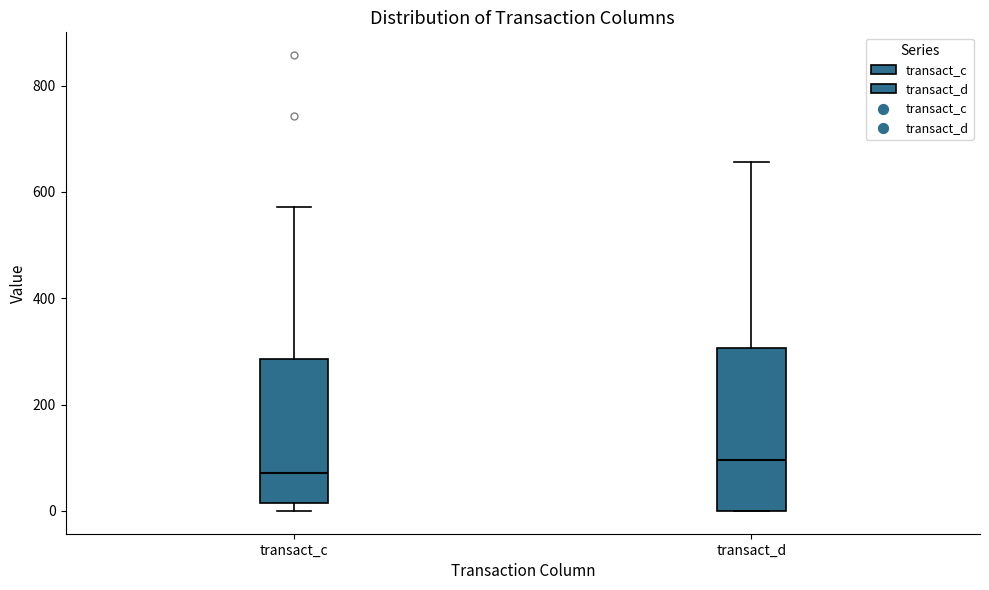

Reading left to right, transcribe this box plot: for each box, give where its median line is, the range the box spans, and where its two whiskers end, as read against the y-axis. The values are not printed on the chart, so give them approximately, as read against the axis.

transact_c: median 80, box 20 to 280, whiskers 0 to 580
transact_d: median 100, box 0 to 300, whiskers 0 to 660